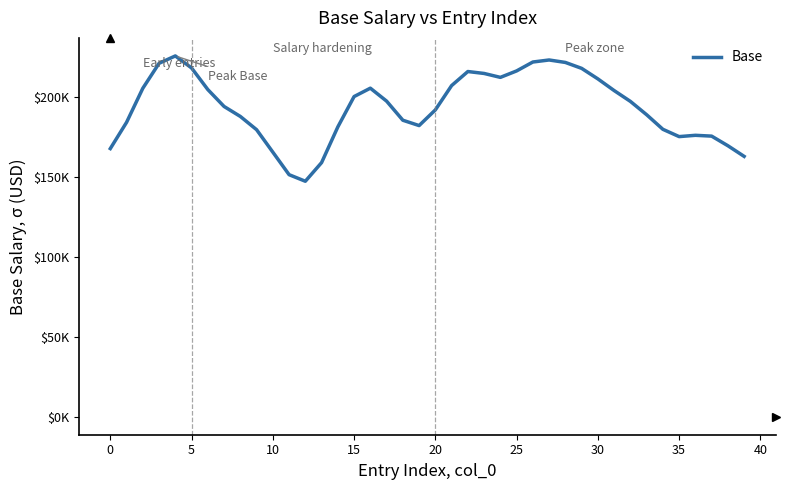

What is the label of the 26th point from the right?

14